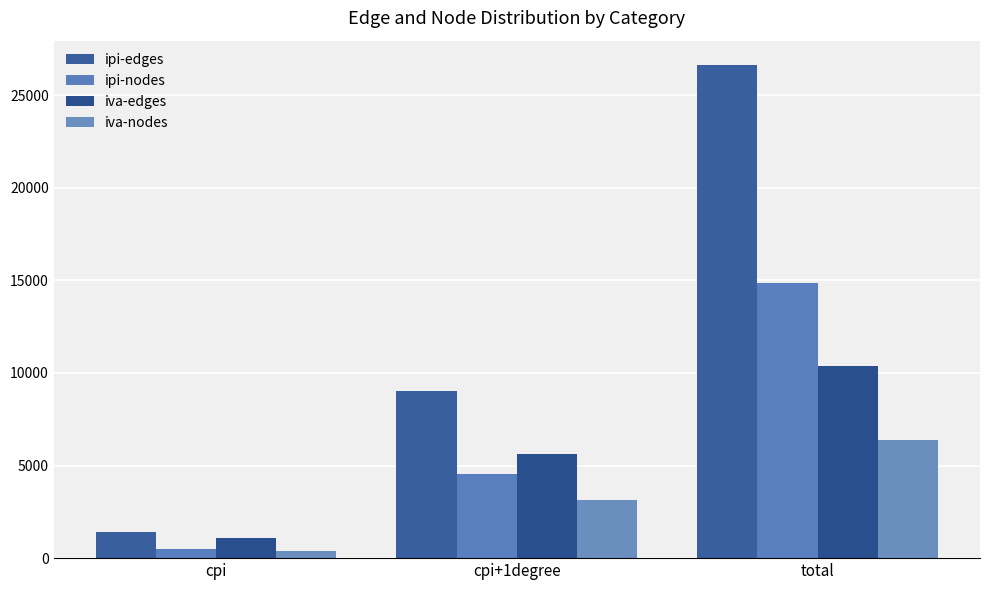

What position from the right is cpi+1degree?

2